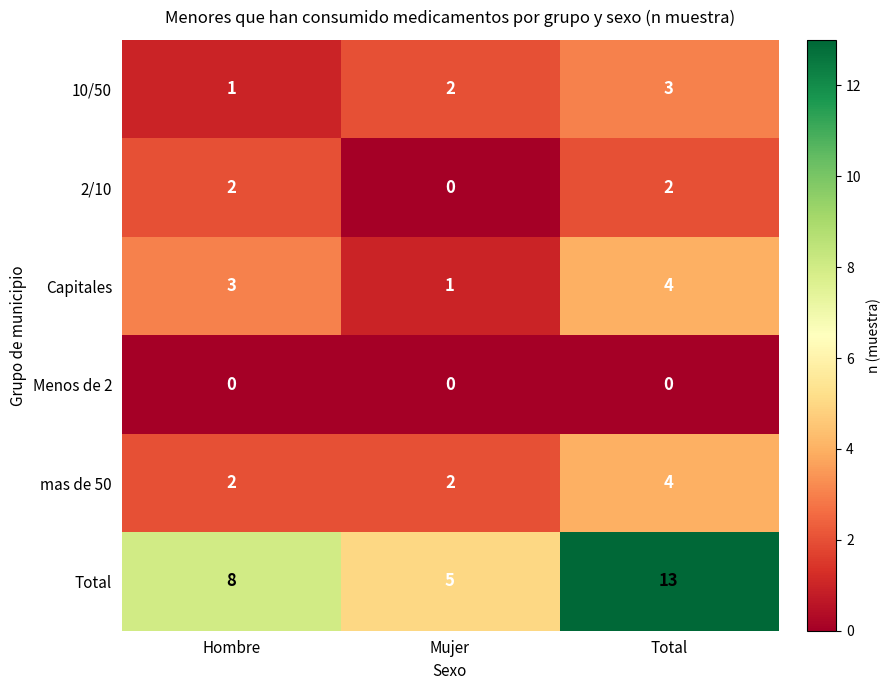

Reading left to right, what are all the values shown in this chart?

10/50: 1	2	3
2/10: 2	0	2
Capitales: 3	1	4
Menos de 2: 0	0	0
mas de 50: 2	2	4
Total: 8	5	13